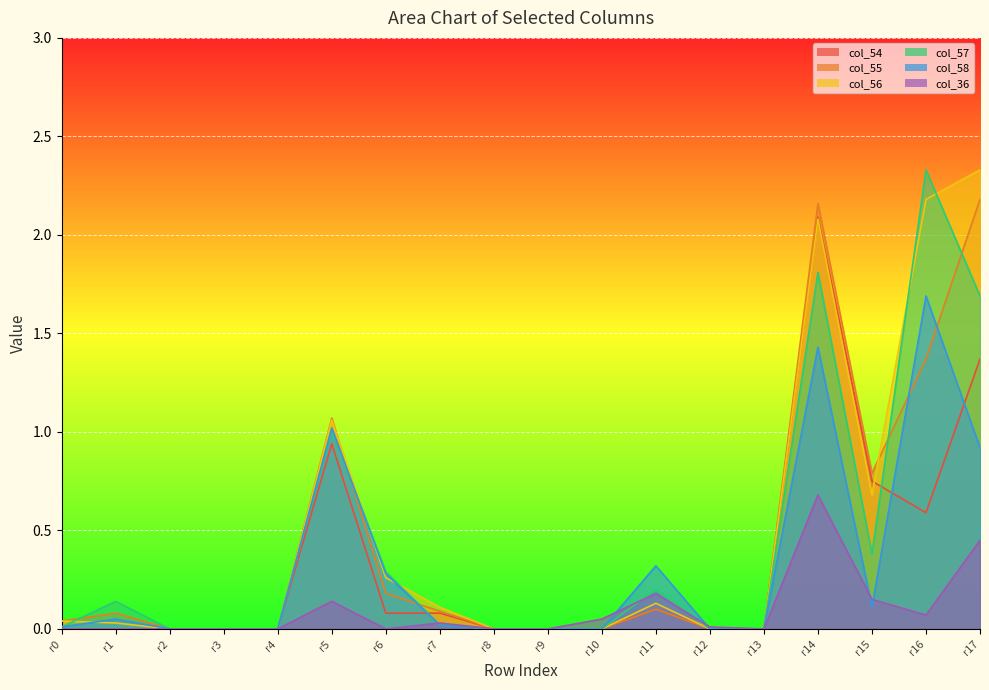

What are all the series names shown in the legend?

col_54, col_55, col_56, col_57, col_58, col_36